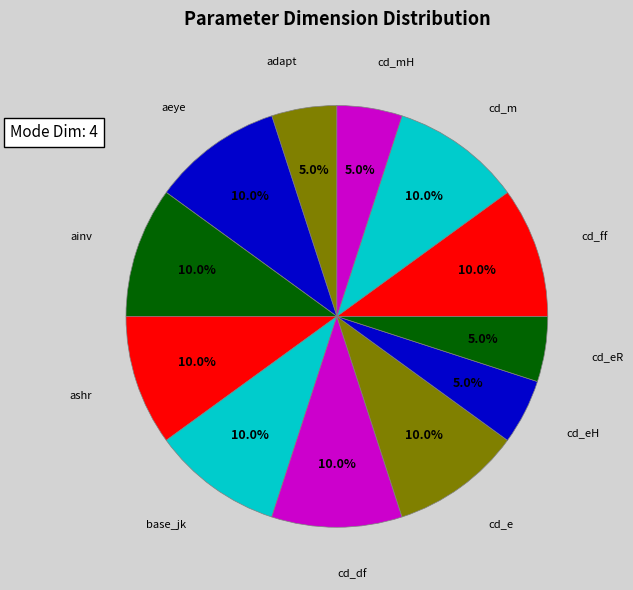

How many segments does this pie chart have?

12